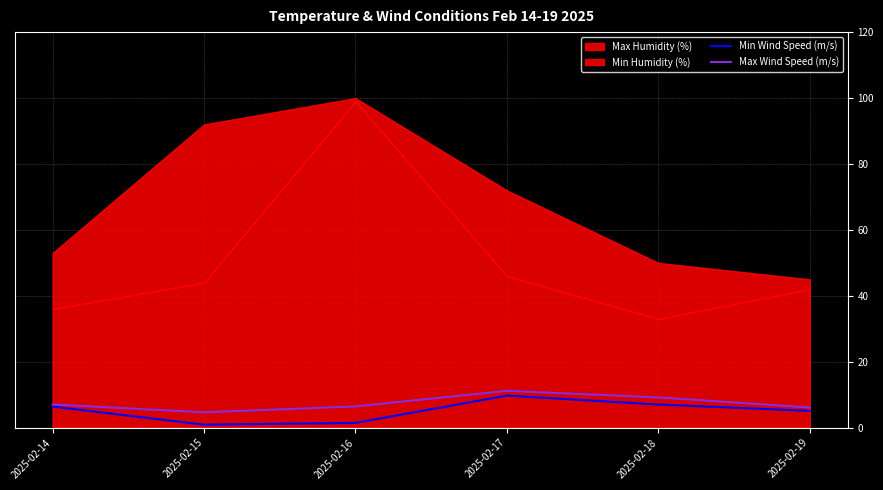

Is the value of Max Wind Speed (m/s) at 2025-02-19 greater than the value of Min Wind Speed (m/s) at 2025-02-19?

Yes